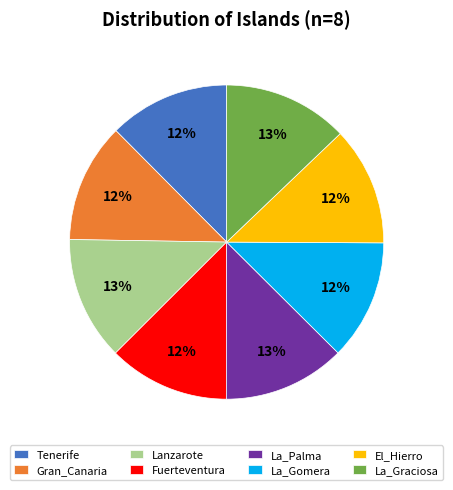

Does Lanzarote account for over 50% of the chart?

No